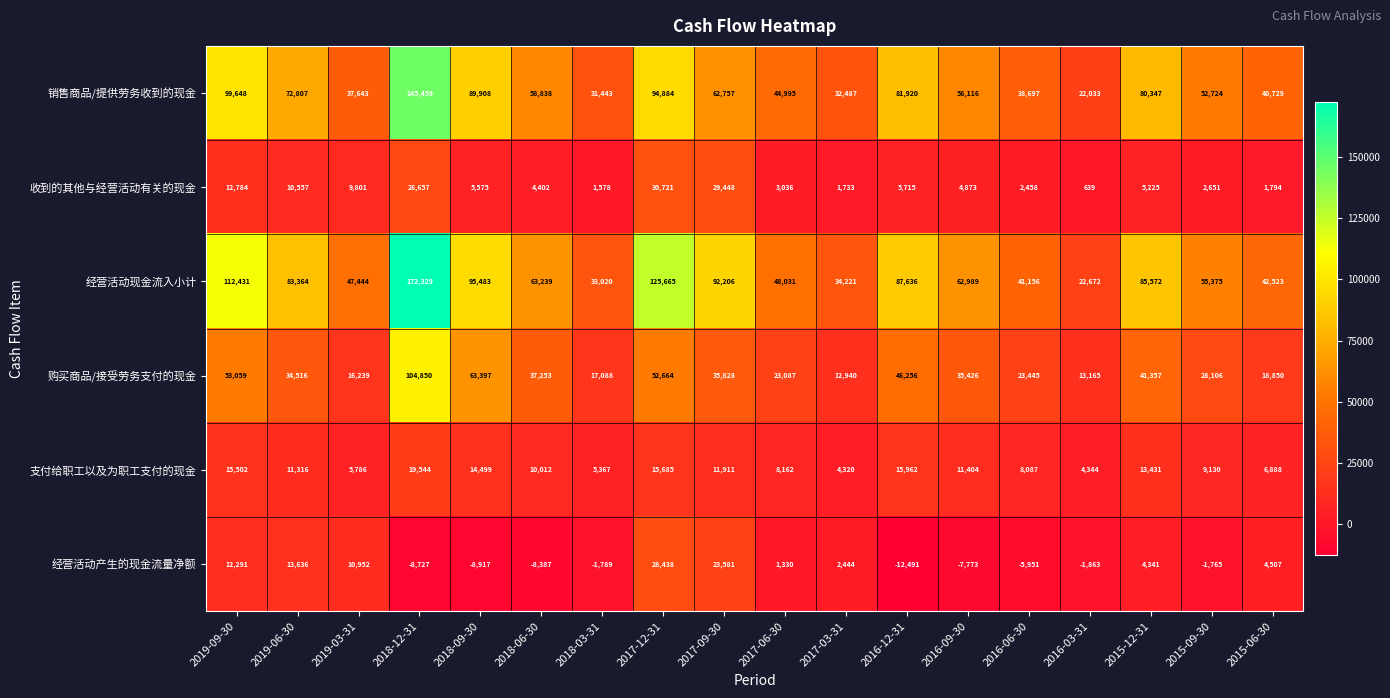

At which label is 支付给职工以及为职工支付的现金 closest to 11932?

2017-09-30